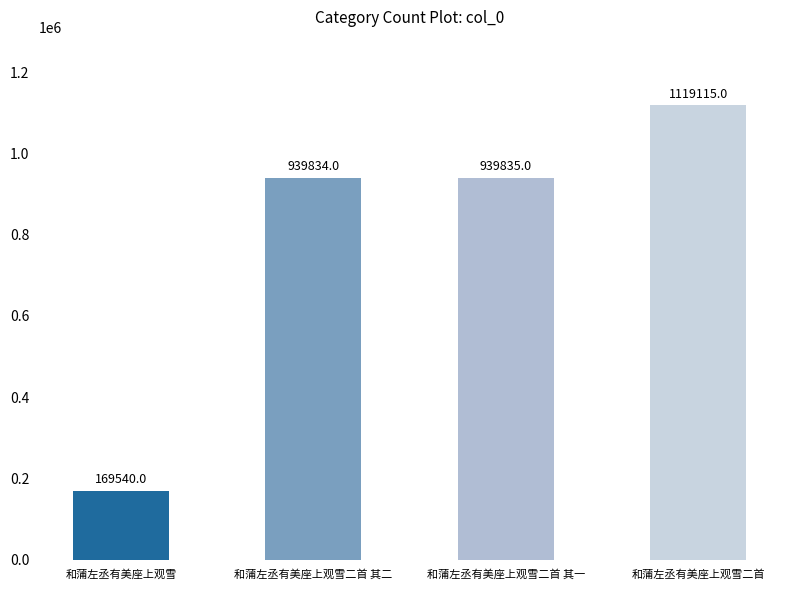

What is the smallest value displayed?

169540